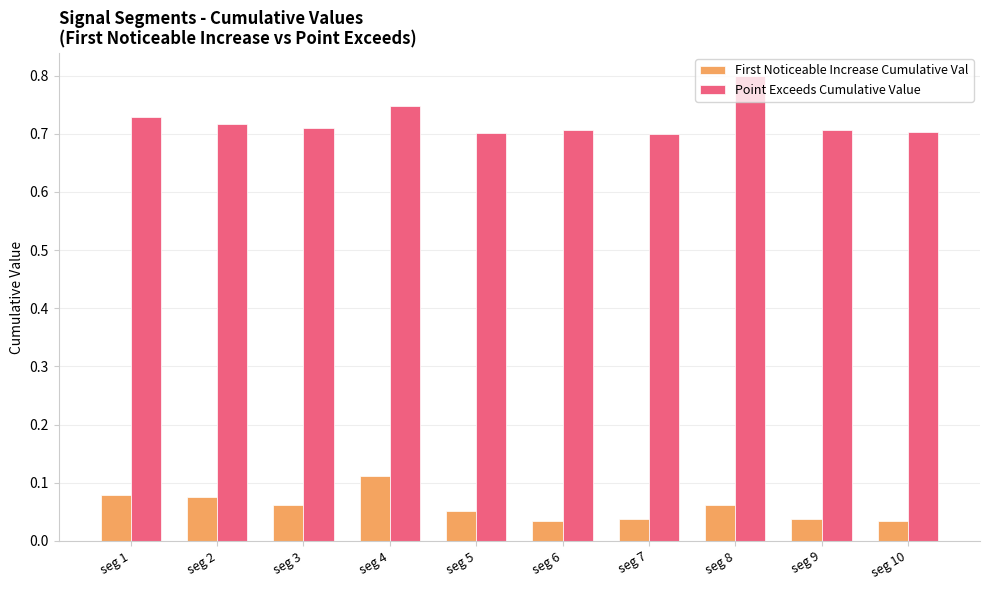

How many bars are there in total?

20